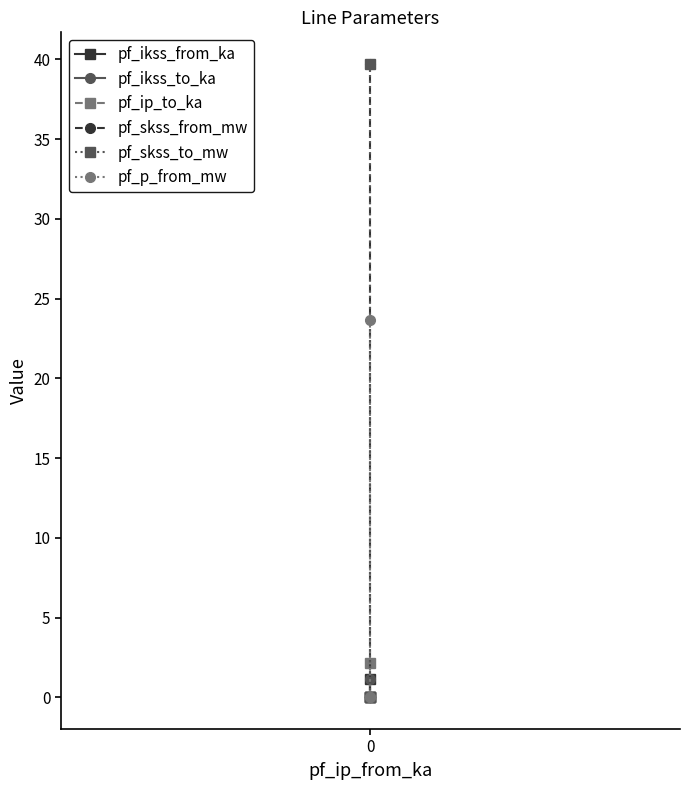

The pf_ikss_from_ka series shows 1.1 at 0. True or false?

True